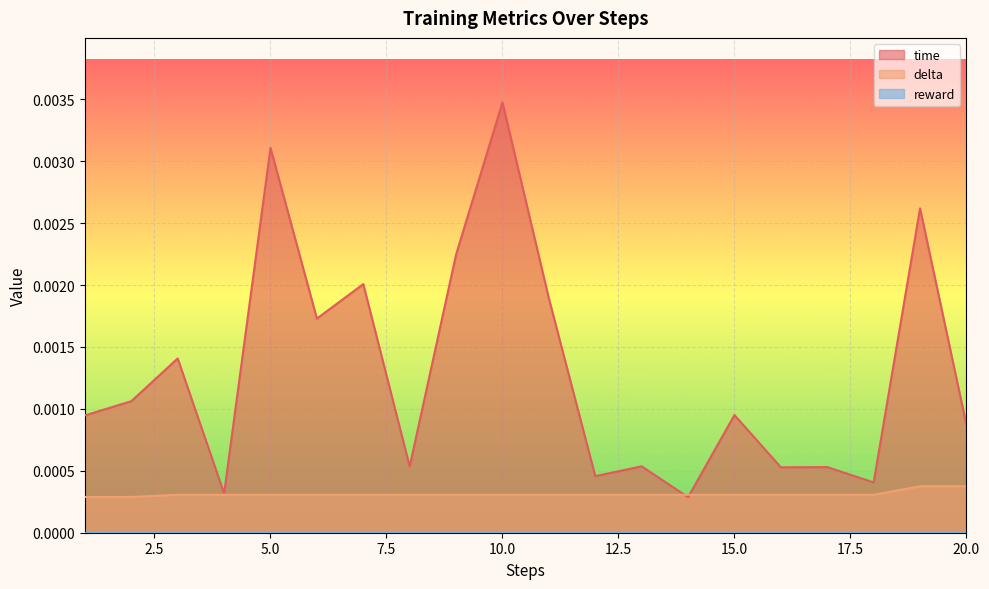

Where is delta nearest to the value 0?

1